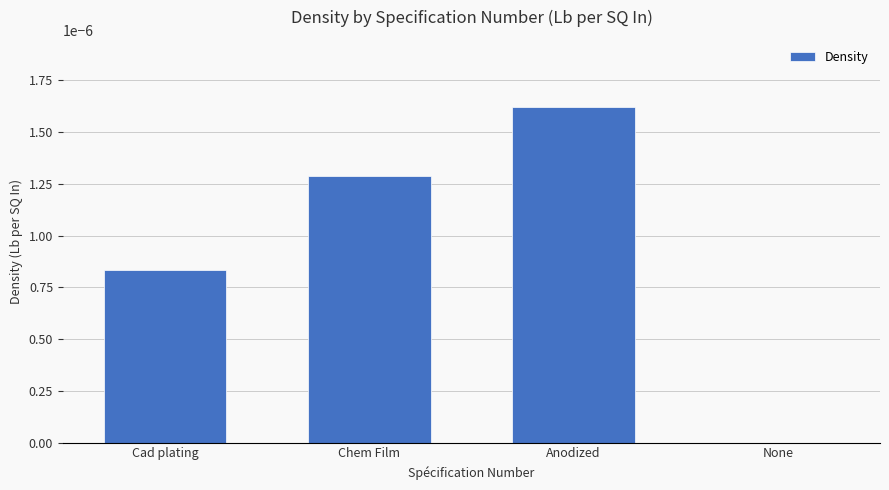

Is it true that the value at Chem Film is 0.0?

True